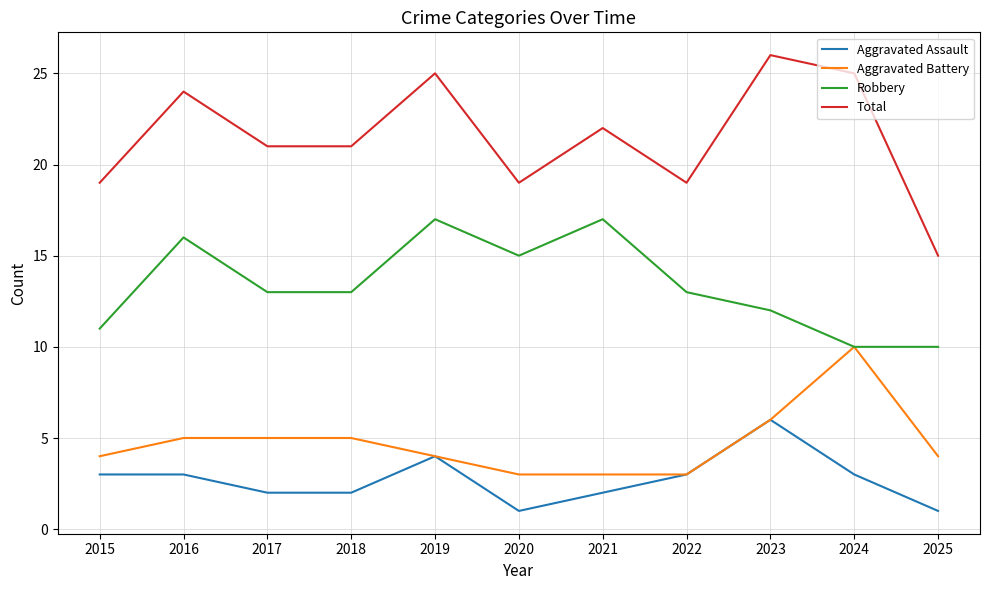

Reading right to left, extract all data points from this chart.

Aggravated Assault: 2025=1	2024=3	2023=6	2022=3	2021=2	2020=1	2019=4	2018=2	2017=2	2016=3	2015=3
Aggravated Battery: 2025=4	2024=10	2023=6	2022=3	2021=3	2020=3	2019=4	2018=5	2017=5	2016=5	2015=4
Robbery: 2025=10	2024=10	2023=12	2022=13	2021=17	2020=15	2019=17	2018=13	2017=13	2016=16	2015=11
Total: 2025=15	2024=25	2023=26	2022=19	2021=22	2020=19	2019=25	2018=21	2017=21	2016=24	2015=19